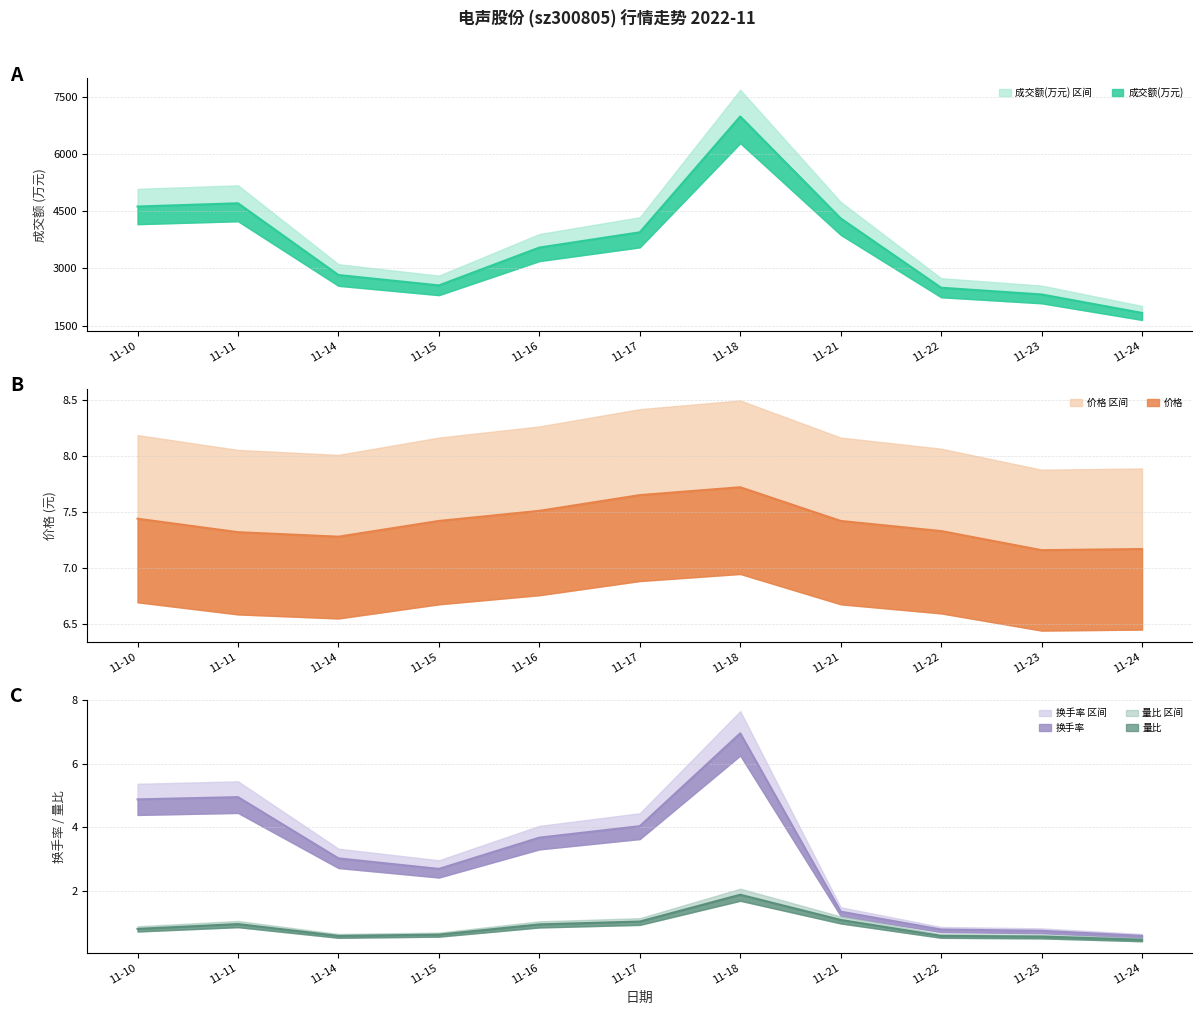

Which series has the largest range (max minus min)?

成交额(万元)